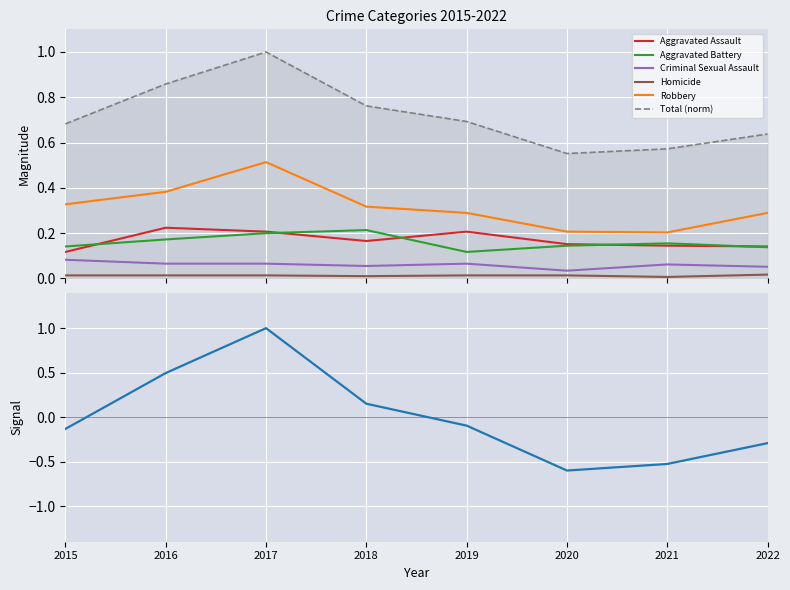

How many lines are shown in the chart?

6